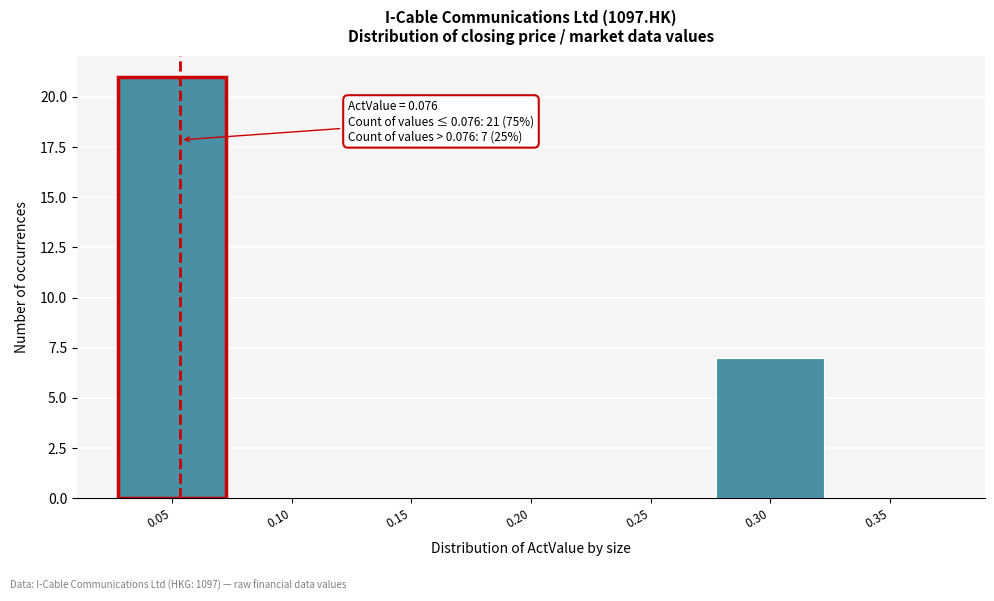

Reading left to right, what are all the values shown in this chart?

0.05=21	0.10=0	0.15=0	0.20=0	0.25=0	0.30=7	0.35=0